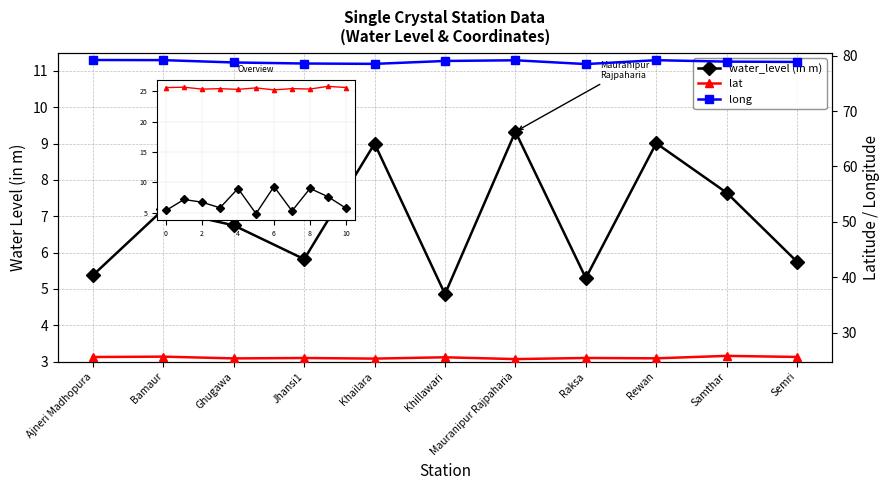

Does the chart display data point markers on the line(s)?

Yes